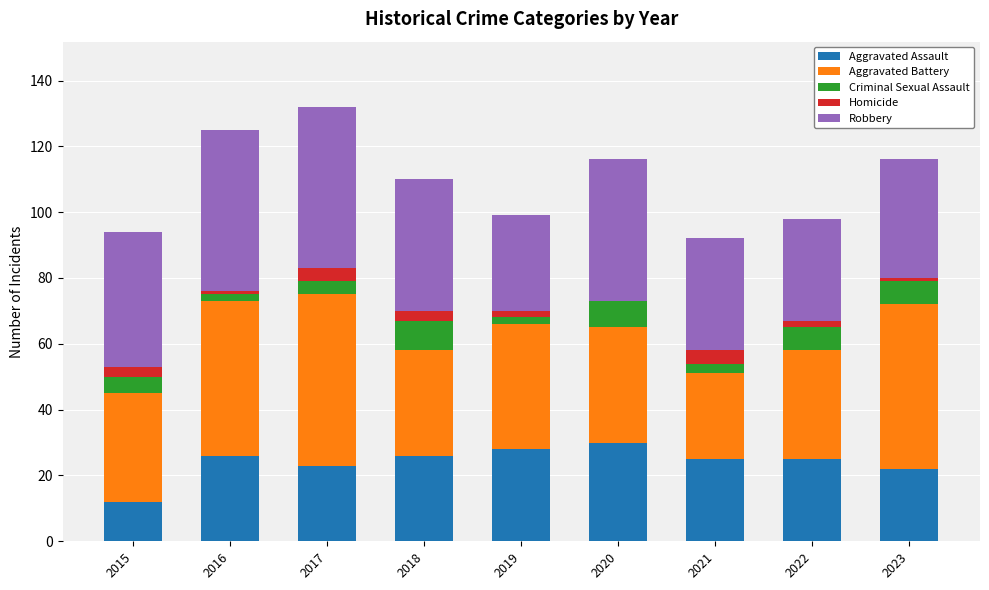

What are all the series names shown in the legend?

Aggravated Assault, Aggravated Battery, Criminal Sexual Assault, Homicide, Robbery